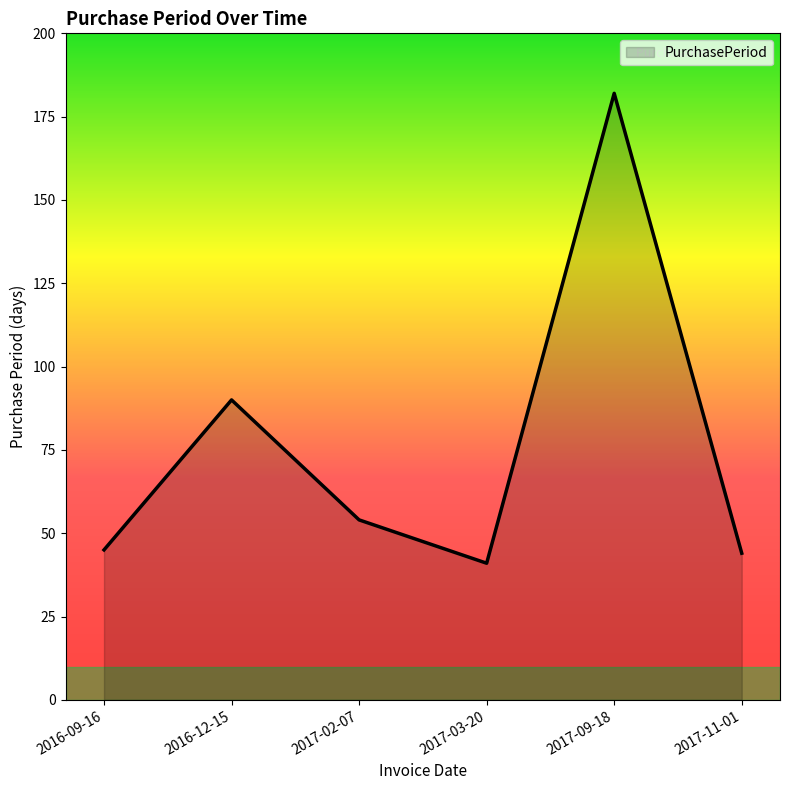

How many distinct data groups are displayed?

1